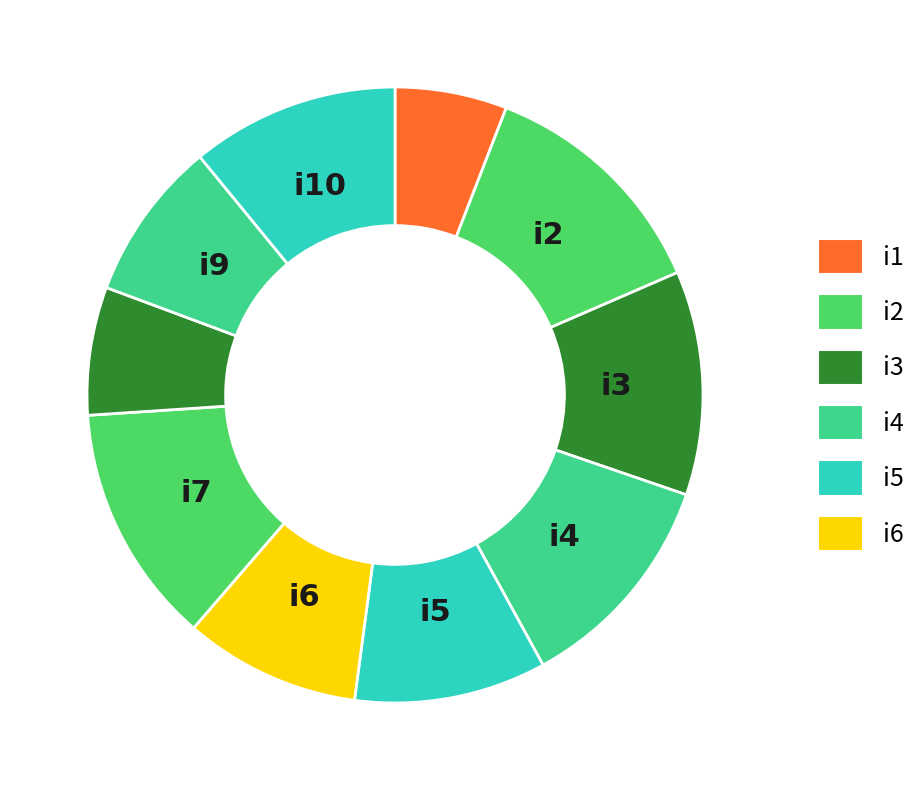

Rank the categories by value from lowest to highest.

i1, i8, i9, i6, i5, i10, i3, i4, i2, i7